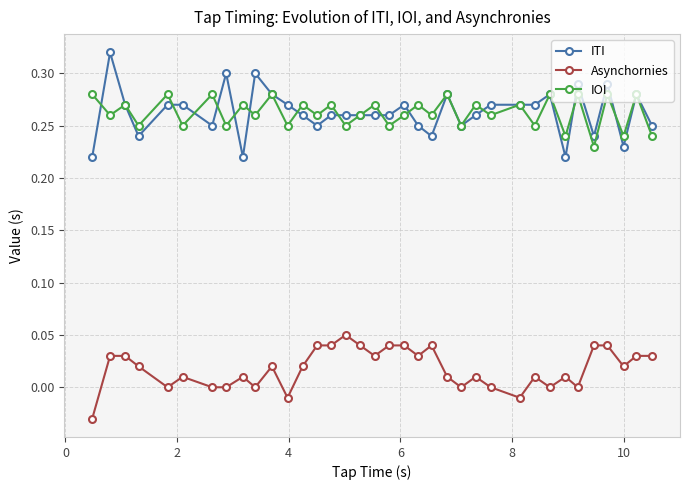

What is the difference between the maximum and minimum values in the Asynchornies series?

0.1